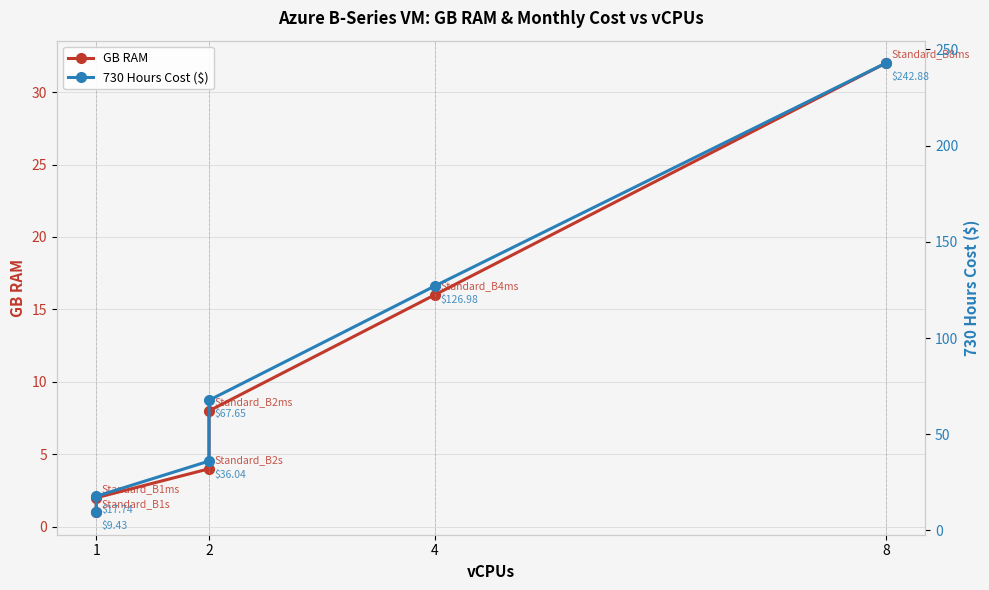

List the series in order of their peak value, highest first.

730 Hours Cost ($), GB RAM